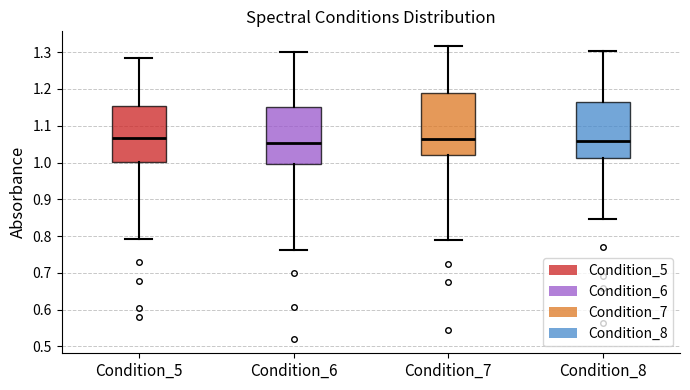

Reading left to right, read every box against the y-axis: the position of its median line, the range the box covers, and the ends of its whiskers. The values are not printed on the chart, so give them approximately, as read against the axis.

Condition_5: median 1.07, box 1.00 to 1.15, whiskers 0.79 to 1.28
Condition_6: median 1.05, box 1.00 to 1.15, whiskers 0.76 to 1.30
Condition_7: median 1.06, box 1.02 to 1.19, whiskers 0.79 to 1.32
Condition_8: median 1.06, box 1.01 to 1.16, whiskers 0.85 to 1.30